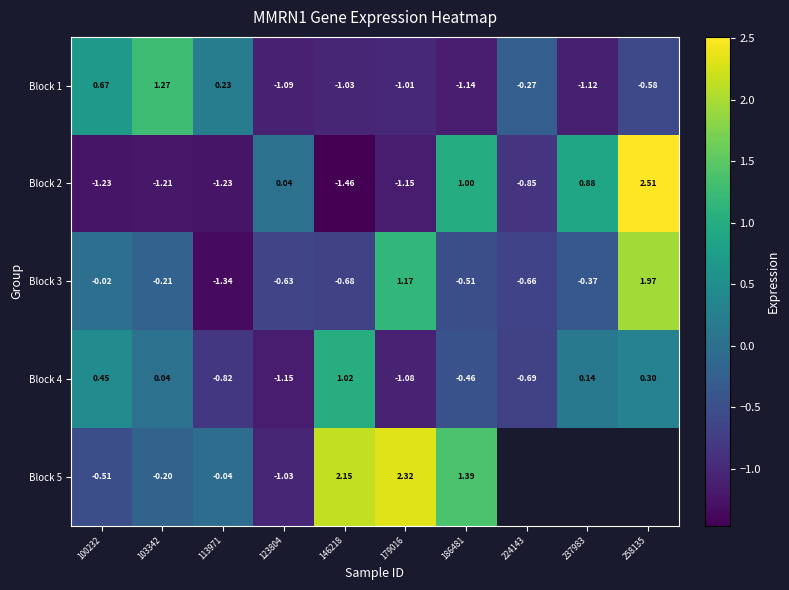

At which category does the chart reach its peak across all series?

258135